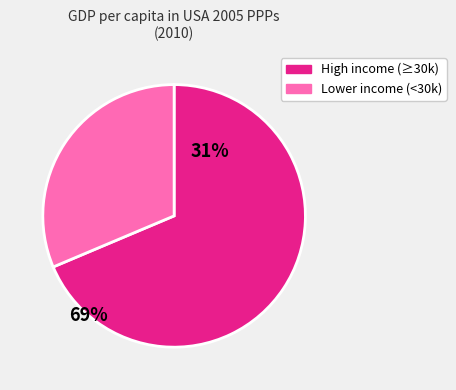

Does any single category account for the majority?

Yes